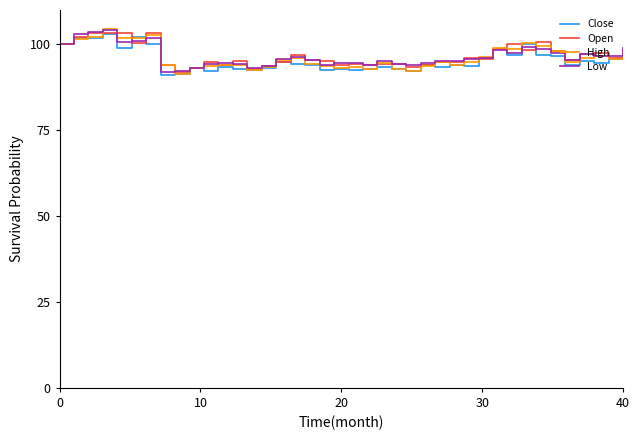

What is the minimum value for Low?

91.8